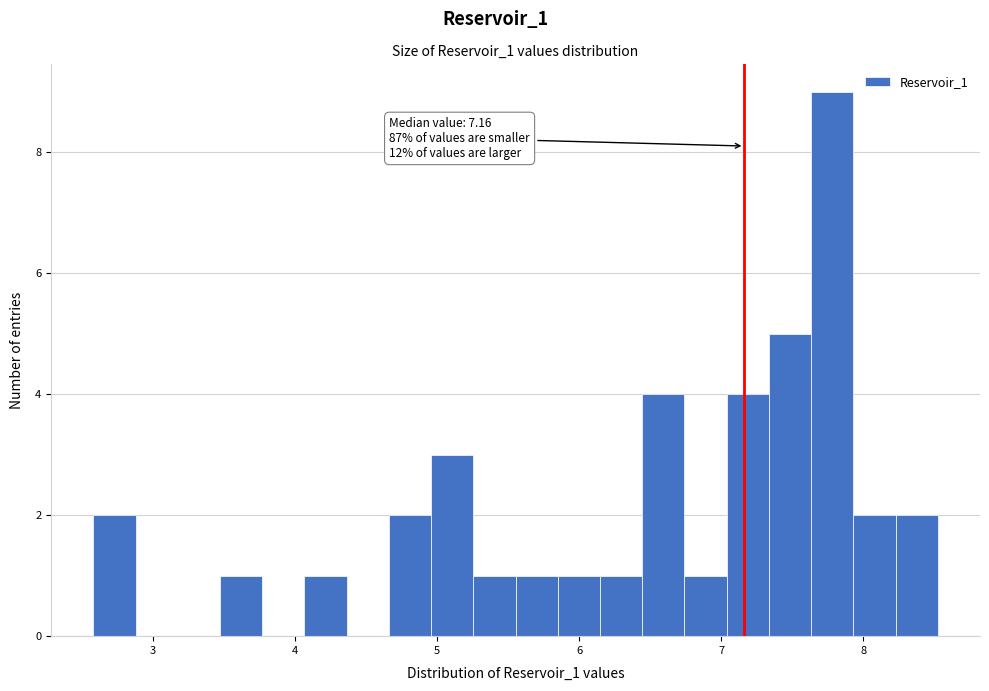

Around what value on the x-axis is the tallest bar? Give the approximate position of its centre, as read against the axis.

7.8